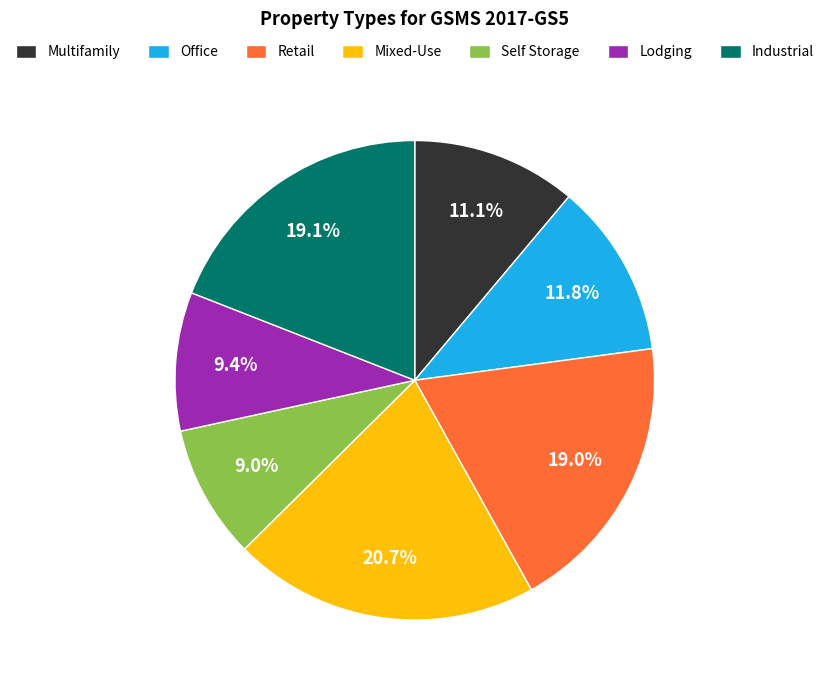

Is there a majority slice in this chart?

No